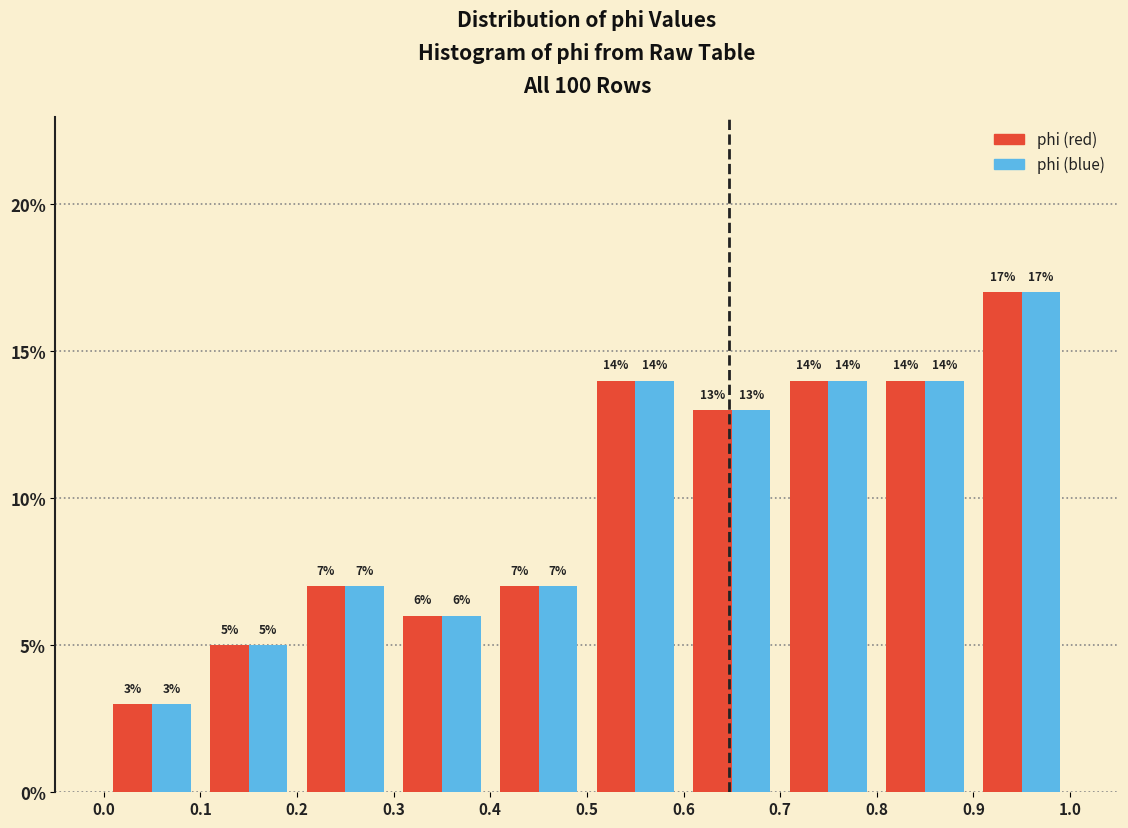

In the phi (red) series, which range on the x-axis has the tallest bar?

0.9 to 1.0